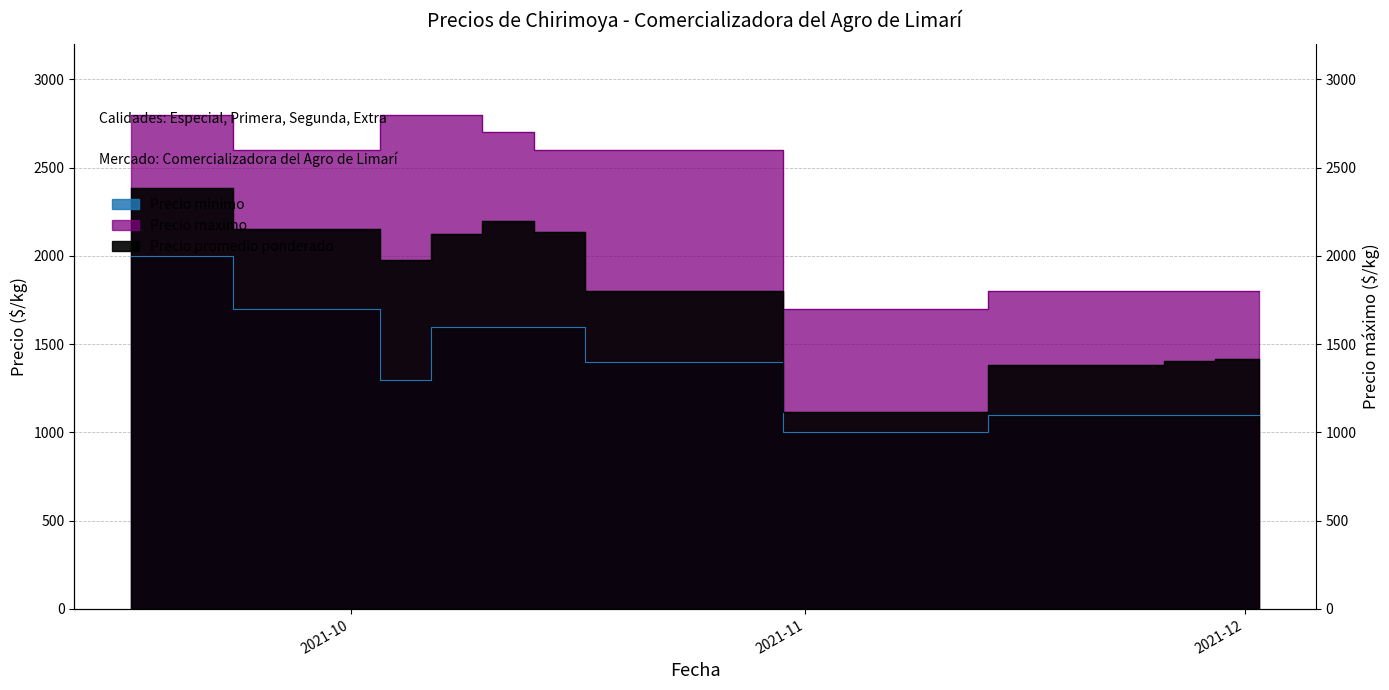

True or false: Precio promedio ponderado has a value of 1383 at 2021-11-25.

True